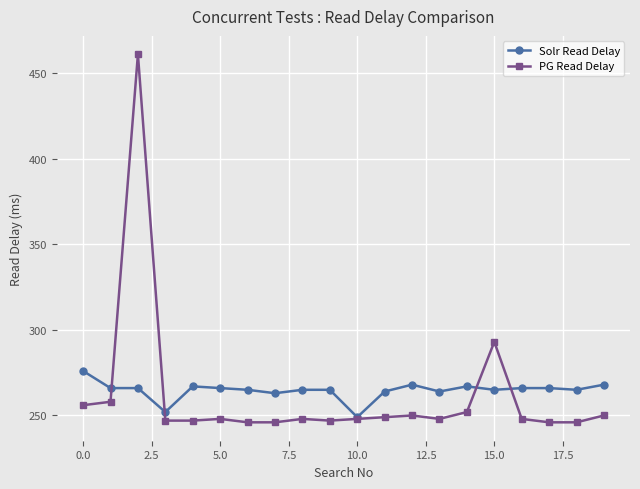

What are all the series names shown in the legend?

Solr Read Delay, PG Read Delay